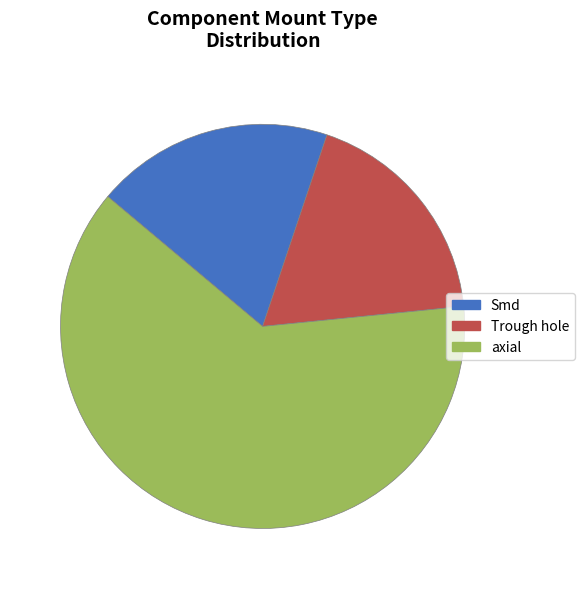

Combined, do Smd and axial account for over 50%?

Yes